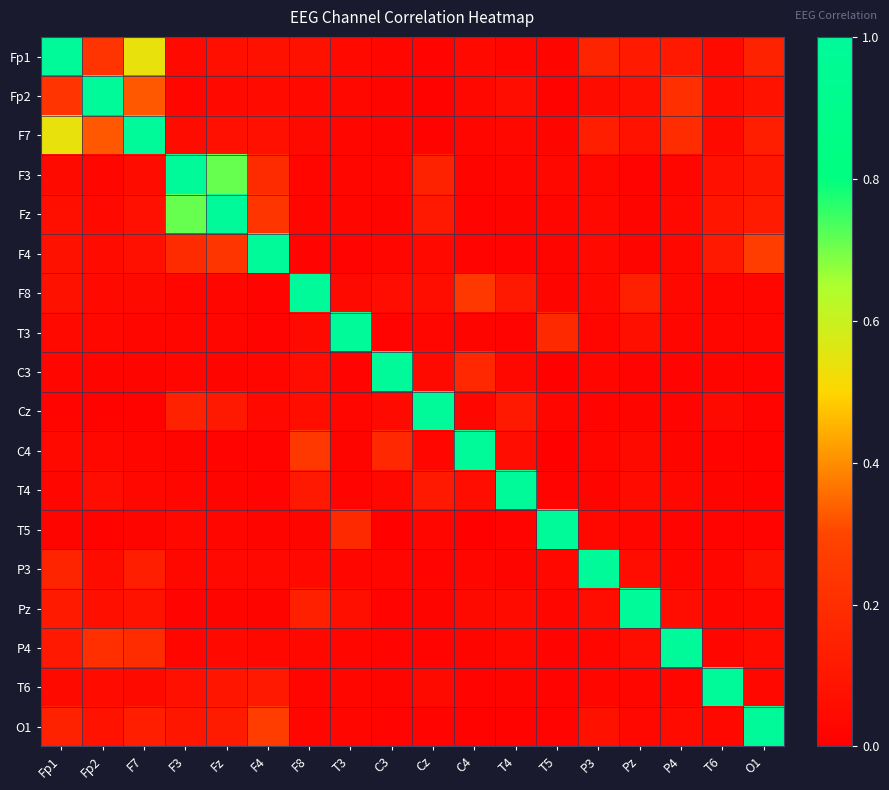

Which has a higher value, P3 or T4?

P3